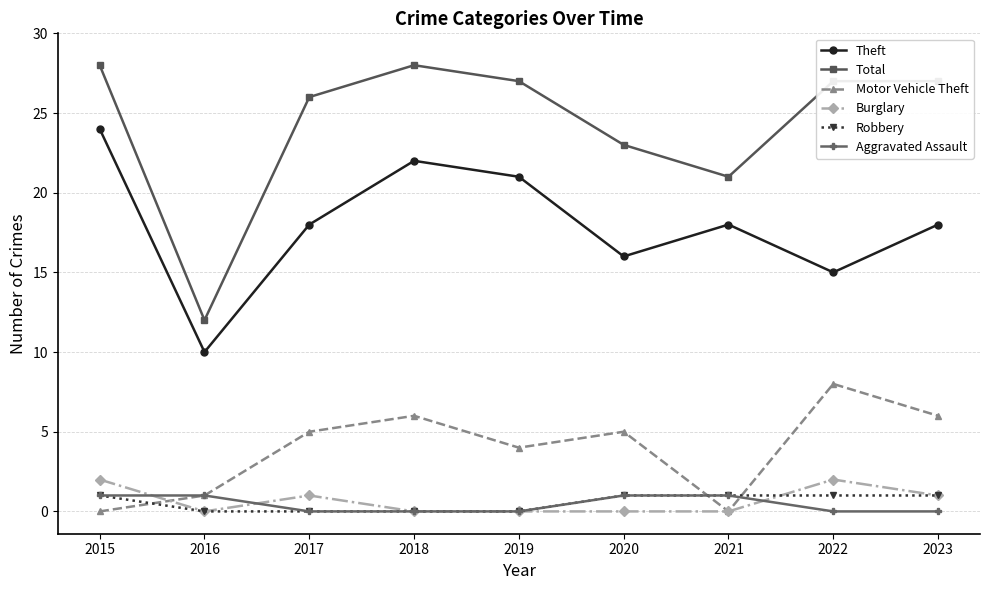

True or false: Burglary and Motor Vehicle Theft intersect in this chart.

True